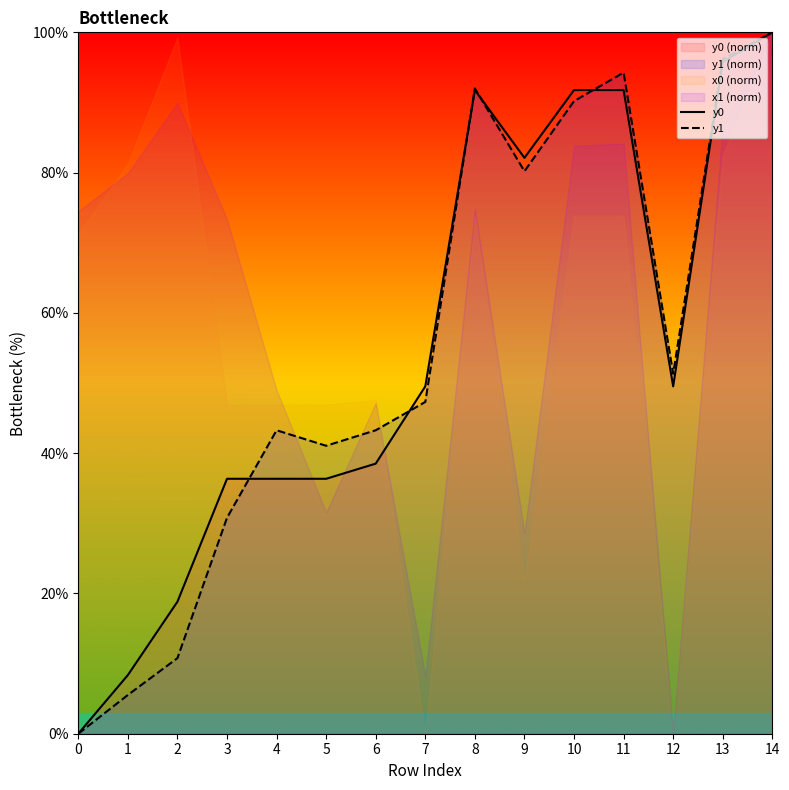

Reading left to right, what are all the values shown in this chart?

y0: 0.0	8.4	18.8	36.3	36.3	36.3	38.5	49.5	91.8	82.1	91.8	91.8	49.5	95.8	100.0
y1: 0.0	5.5	10.8	30.8	43.3	41.1	43.3	47.3	92.0	80.2	90.2	94.3	51.3	96.2	100.0